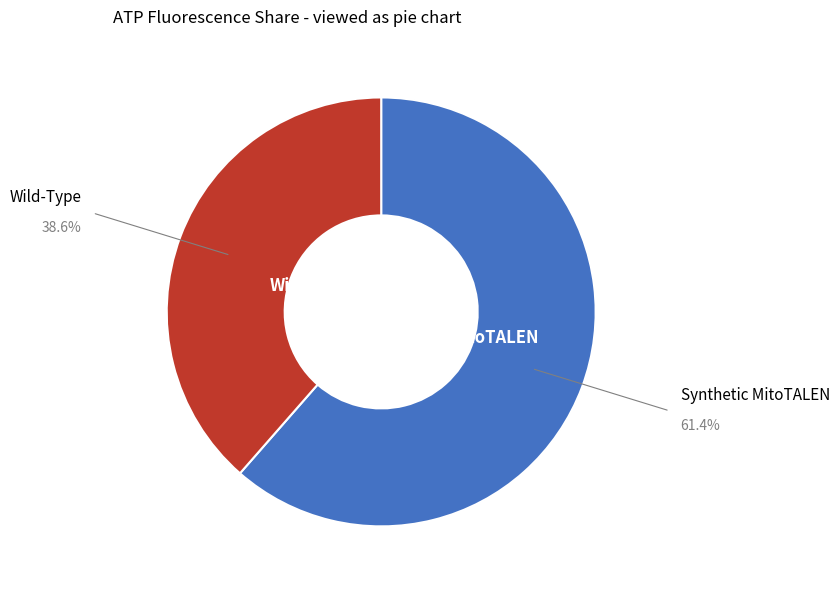

Is there any slice that represents more than half of the pie?

Yes